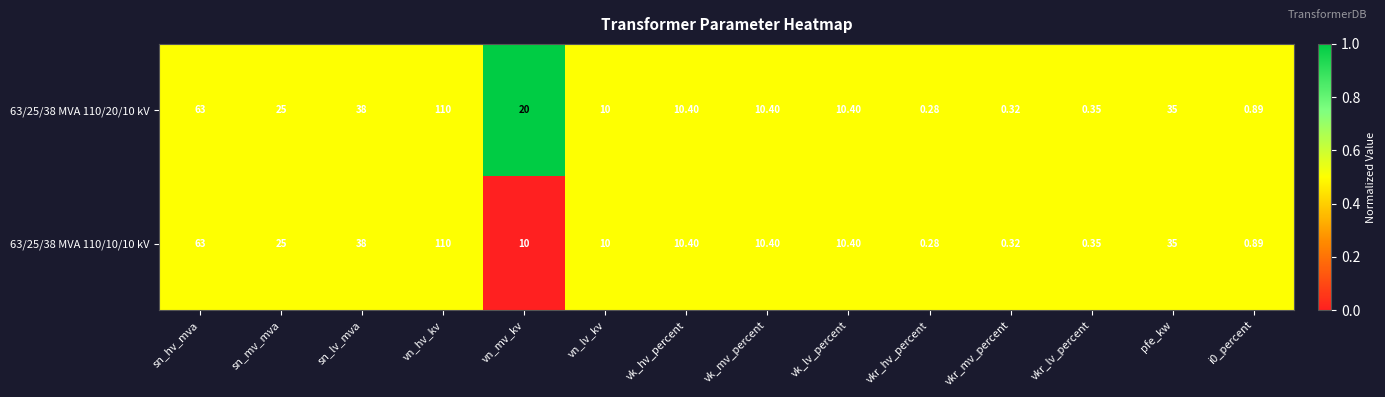

At which label does 63/25/38 MVA 110/10/10 kV first exceed 10?

sn_hv_mva